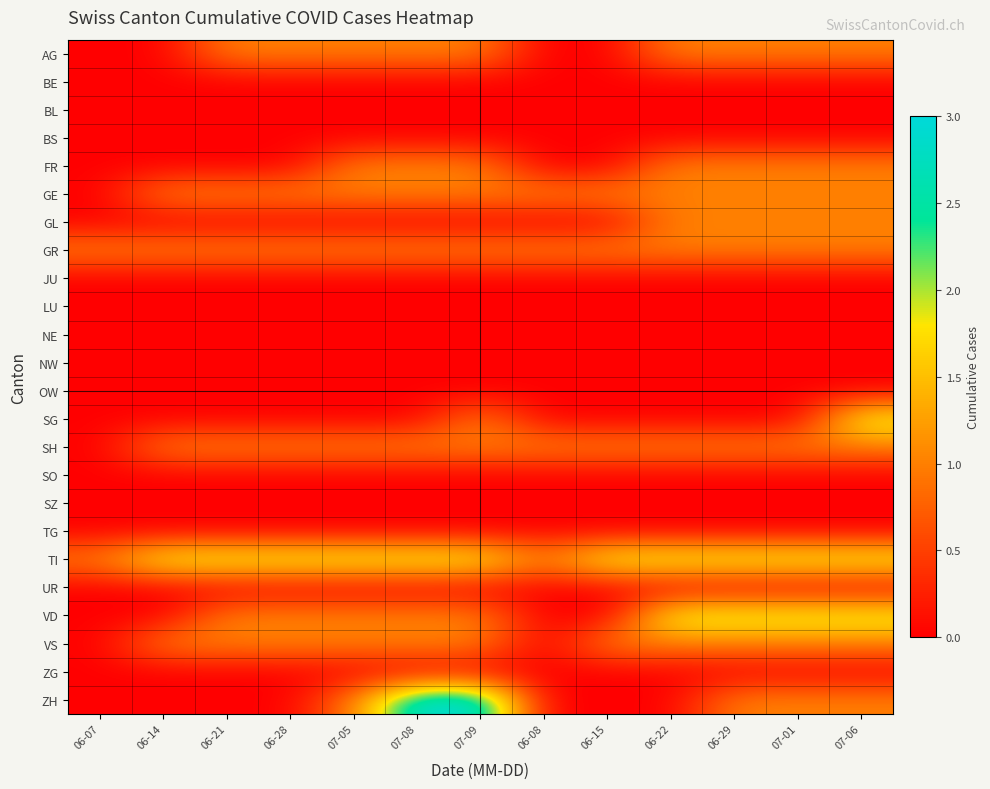

Reading right to left, what are all the values shown in this chart?

AG: 07-06=1	07-01=1	06-29=1	06-22=1	06-15=0	06-08=0	07-09=1	07-08=1	07-05=1	06-28=1	06-21=1	06-14=0	06-07=0
BE: 07-06=0	07-01=0	06-29=0	06-22=0	06-15=0	06-08=0	07-09=0	07-08=0	07-05=0	06-28=0	06-21=0	06-14=0	06-07=0
BL: 07-06=0	07-01=0	06-29=0	06-22=0	06-15=0	06-08=0	07-09=0	07-08=0	07-05=0	06-28=0	06-21=0	06-14=0	06-07=0
BS: 07-06=0	07-01=0	06-29=0	06-22=0	06-15=0	06-08=0	07-09=0	07-08=0	07-05=0	06-28=0	06-21=0	06-14=0	06-07=0
FR: 07-06=1	07-01=1	06-29=1	06-22=1	06-15=0	06-08=0	07-09=1	07-08=1	07-05=1	06-28=0	06-21=0	06-14=0	06-07=0
GE: 07-06=1	07-01=1	06-29=1	06-22=1	06-15=1	06-08=1	07-09=1	07-08=1	07-05=1	06-28=1	06-21=1	06-14=1	06-07=0
GL: 07-06=1	07-01=1	06-29=1	06-22=1	06-15=0	06-08=0	07-09=0	07-08=0	07-05=0	06-28=0	06-21=0	06-14=0	06-07=0
GR: 07-06=1	07-01=1	06-29=1	06-22=1	06-15=1	06-08=1	07-09=1	07-08=1	07-05=1	06-28=1	06-21=1	06-14=1	06-07=1
JU: 07-06=0	07-01=0	06-29=0	06-22=0	06-15=0	06-08=0	07-09=0	07-08=0	07-05=0	06-28=0	06-21=0	06-14=0	06-07=0
LU: 07-06=0	07-01=0	06-29=0	06-22=0	06-15=0	06-08=0	07-09=0	07-08=0	07-05=0	06-28=0	06-21=0	06-14=0	06-07=0
NE: 07-06=0	07-01=0	06-29=0	06-22=0	06-15=0	06-08=0	07-09=0	07-08=0	07-05=0	06-28=0	06-21=0	06-14=0	06-07=0
NW: 07-06=0	07-01=0	06-29=0	06-22=0	06-15=0	06-08=0	07-09=0	07-08=0	07-05=0	06-28=0	06-21=0	06-14=0	06-07=0
OW: 07-06=0	07-01=0	06-29=0	06-22=0	06-15=0	06-08=0	07-09=0	07-08=0	07-05=0	06-28=0	06-21=0	06-14=0	06-07=0
SG: 07-06=2	07-01=0	06-29=0	06-22=0	06-15=0	06-08=0	07-09=1	07-08=0	07-05=0	06-28=0	06-21=0	06-14=0	06-07=0
SH: 07-06=1	07-01=1	06-29=1	06-22=1	06-15=1	06-08=1	07-09=1	07-08=1	07-05=1	06-28=1	06-21=1	06-14=1	06-07=0
SO: 07-06=0	07-01=0	06-29=0	06-22=0	06-15=0	06-08=0	07-09=0	07-08=0	07-05=0	06-28=0	06-21=0	06-14=0	06-07=0
SZ: 07-06=0	07-01=0	06-29=0	06-22=0	06-15=0	06-08=0	07-09=0	07-08=0	07-05=0	06-28=0	06-21=0	06-14=0	06-07=0
TG: 07-06=0	07-01=0	06-29=0	06-22=0	06-15=0	06-08=0	07-09=0	07-08=0	07-05=0	06-28=0	06-21=0	06-14=0	06-07=0
TI: 07-06=2	07-01=2	06-29=2	06-22=2	06-15=2	06-08=1	07-09=2	07-08=2	07-05=2	06-28=2	06-21=2	06-14=2	06-07=1
UR: 07-06=0	07-01=0	06-29=0	06-22=0	06-15=0	06-08=0	07-09=0	07-08=0	07-05=0	06-28=0	06-21=0	06-14=0	06-07=0
VD: 07-06=2	07-01=2	06-29=2	06-22=2	06-15=0	06-08=0	07-09=1	07-08=1	07-05=1	06-28=1	06-21=1	06-14=0	06-07=0
VS: 07-06=1	07-01=1	06-29=1	06-22=1	06-15=1	06-08=0	07-09=1	07-08=1	07-05=1	06-28=1	06-21=1	06-14=1	06-07=0
ZG: 07-06=0	07-01=0	06-29=0	06-22=0	06-15=0	06-08=0	07-09=0	07-08=0	07-05=0	06-28=0	06-21=0	06-14=0	06-07=0
ZH: 07-06=1	07-01=1	06-29=1	06-22=0	06-15=0	06-08=0	07-09=3	07-08=3	07-05=1	06-28=0	06-21=0	06-14=0	06-07=0